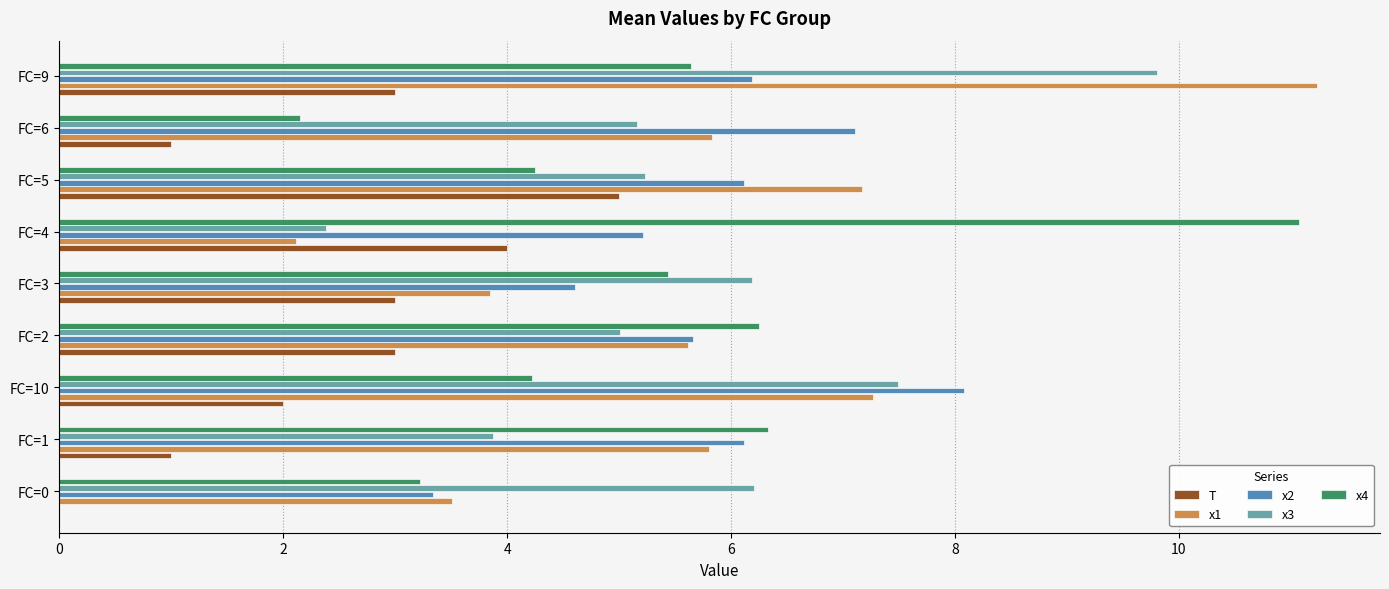

How many data points does each series have?

9